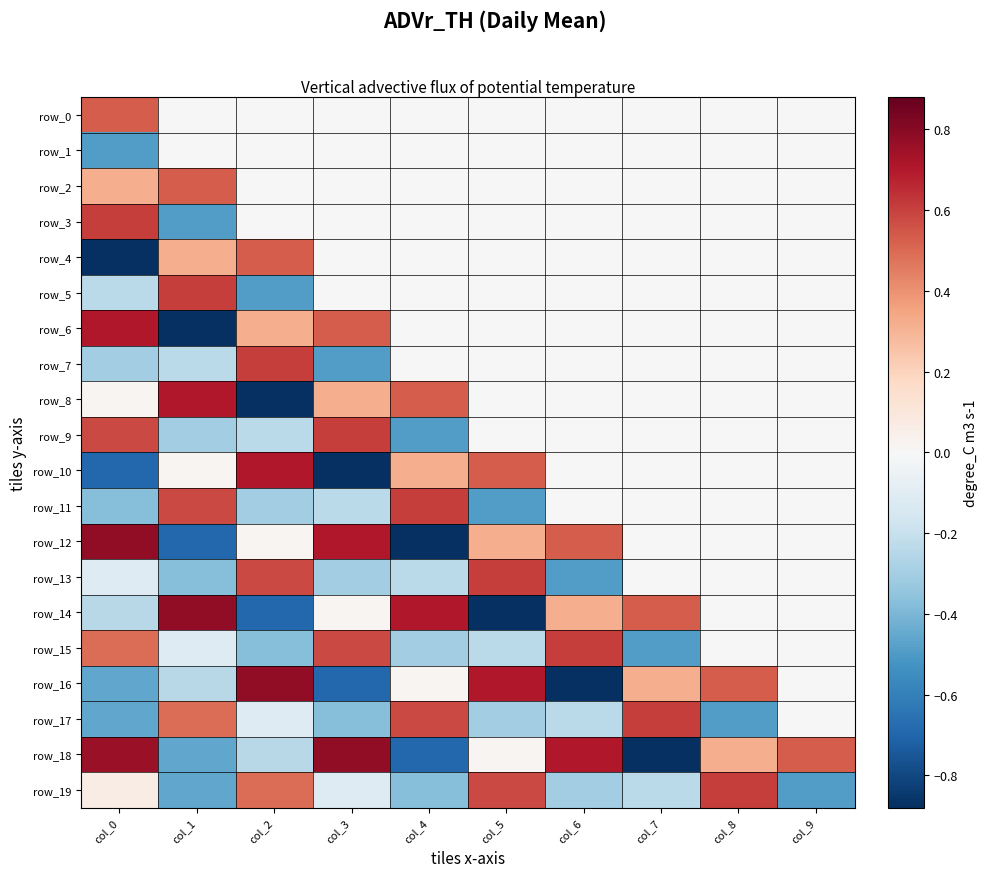

What is the difference between the row_16 values at col_5 and col_6?

1.6